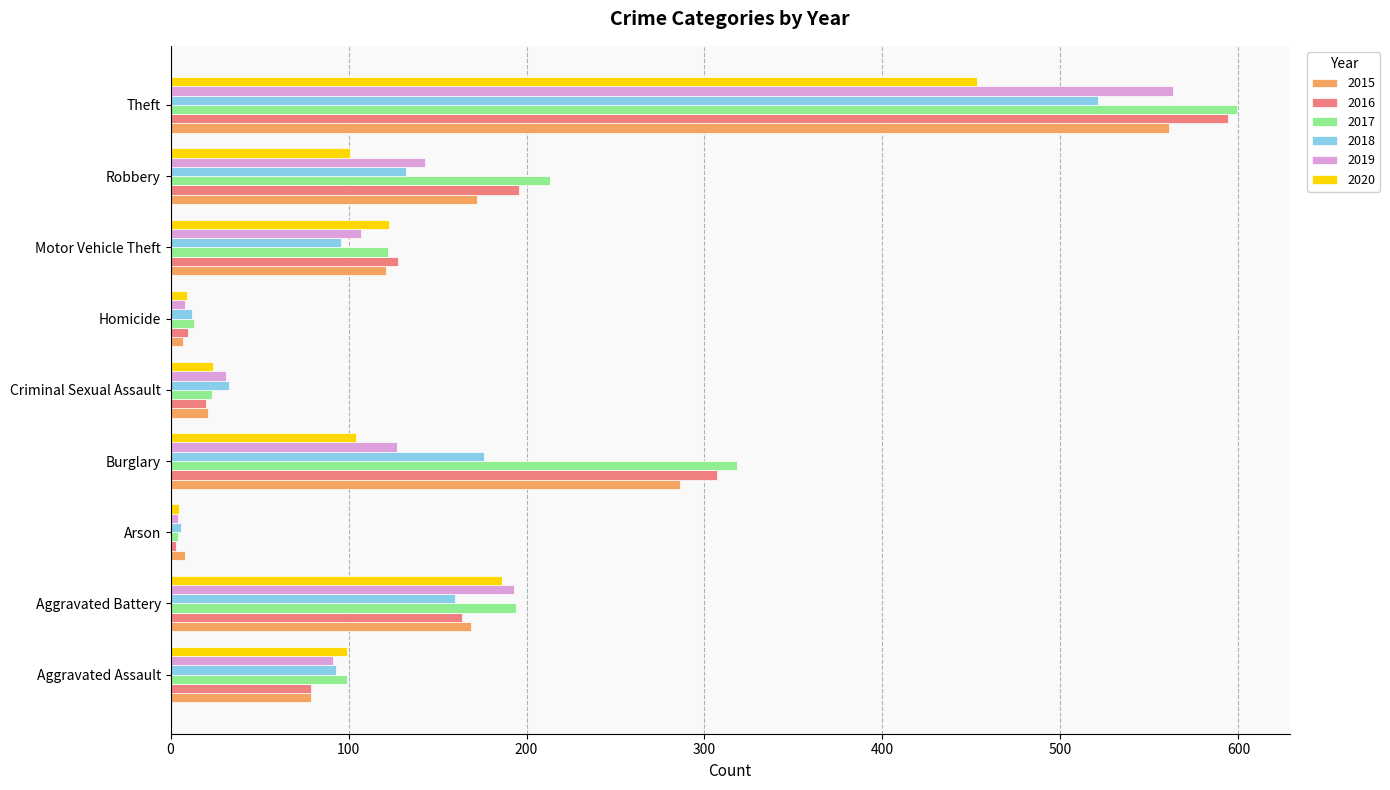

What is the difference between the maximum and minimum values in the 2018 series?

515